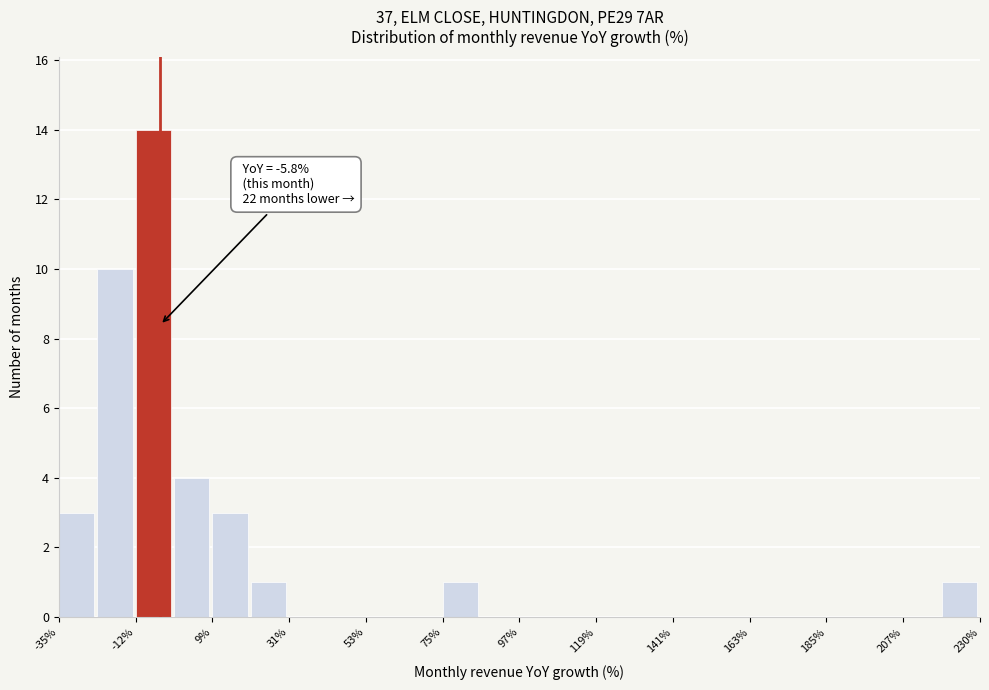

Read against the x-axis, roughly where is the centre of the tallest bar?

-10